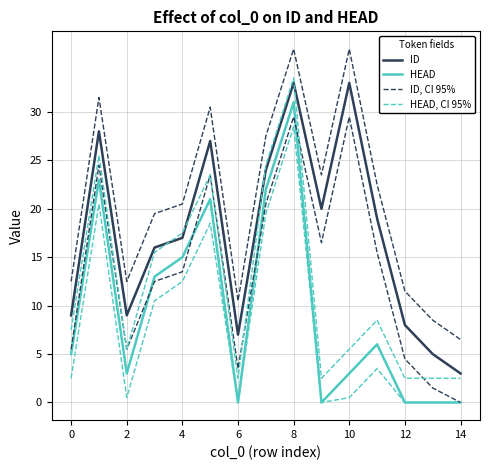

Does the chart display data point markers on the line(s)?

No